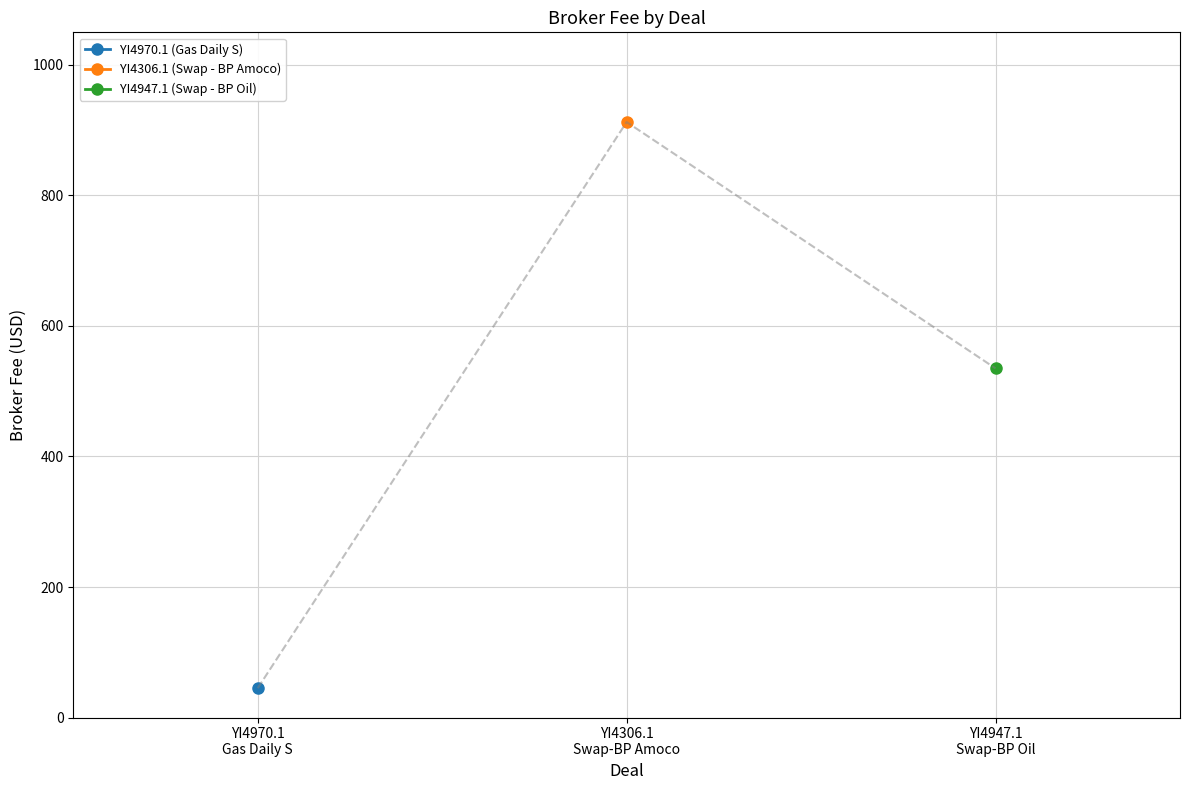

Reading left to right, what are all the values shown in this chart?

45.0	912.5	535.0